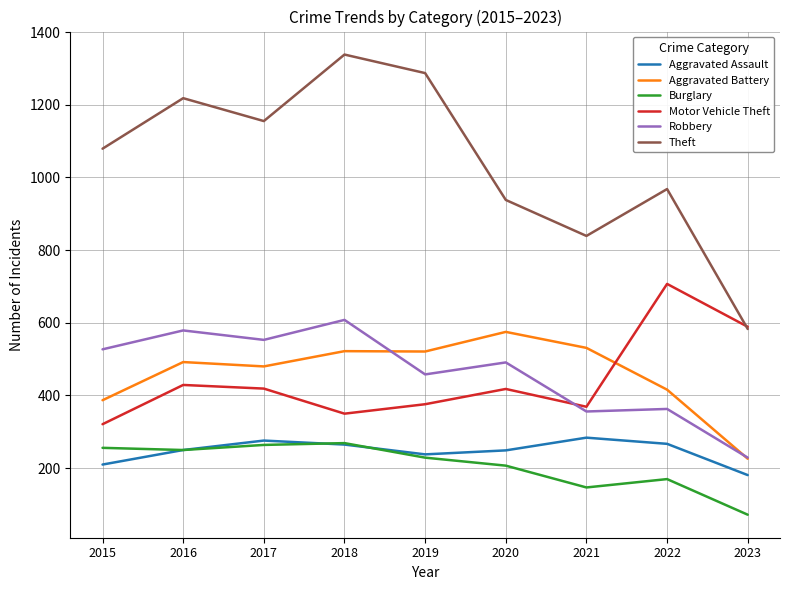

Which category has the lowest value in the Aggravated Battery series?

2023